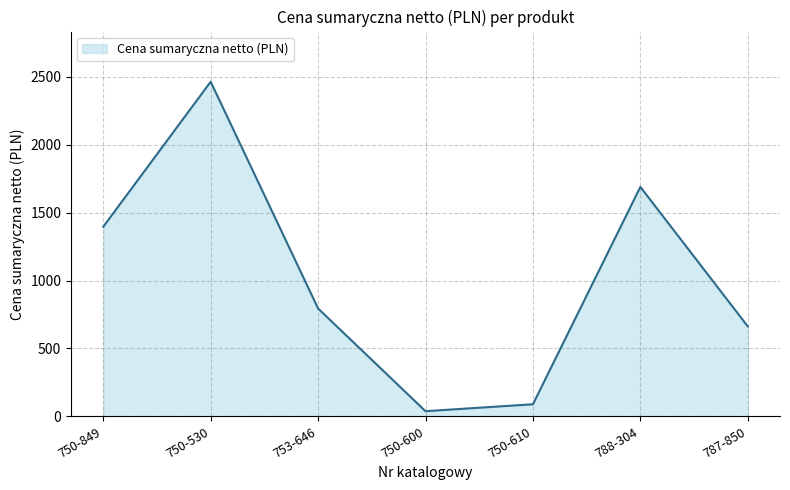

The chart shows a value of 37.8 at 750-600. True or false?

True